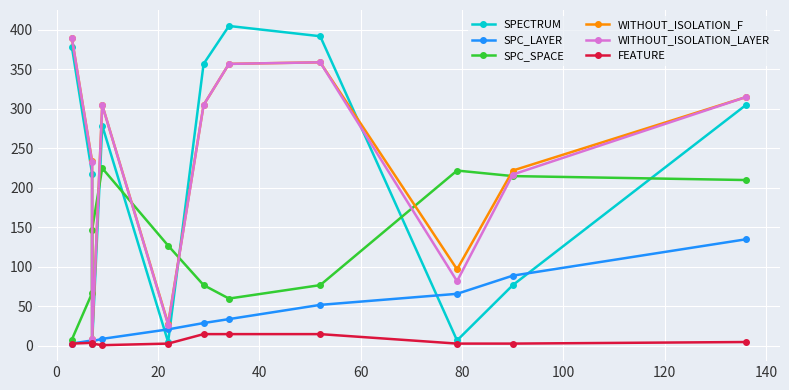

What is the maximum value shown in the chart?

405